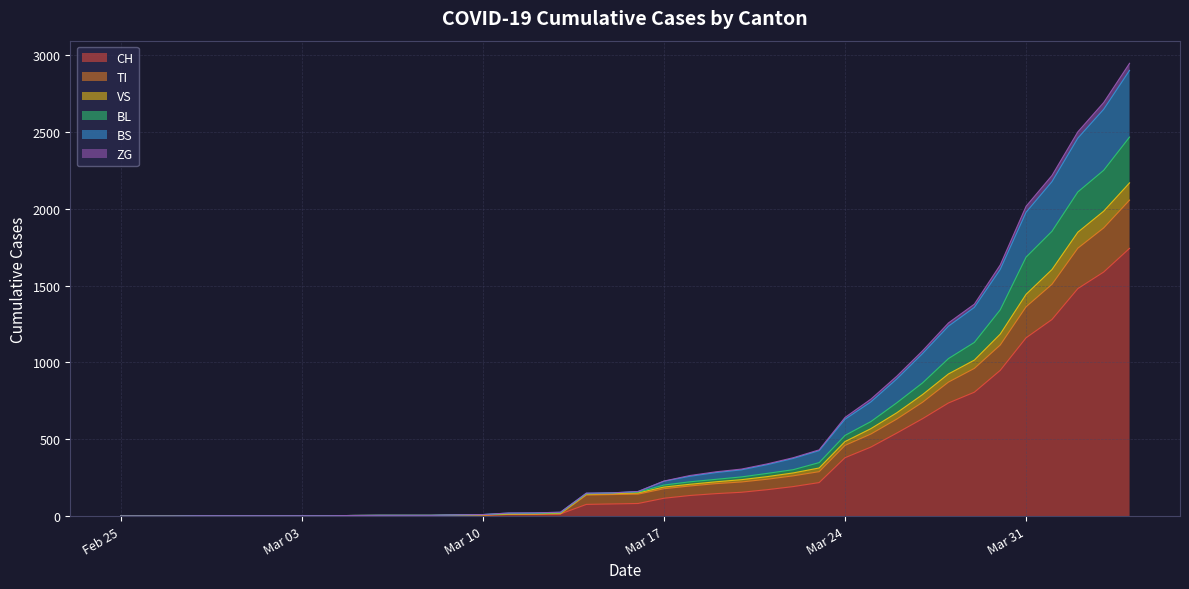

The BS series shows 2 at 2020-03-02. True or false?

True